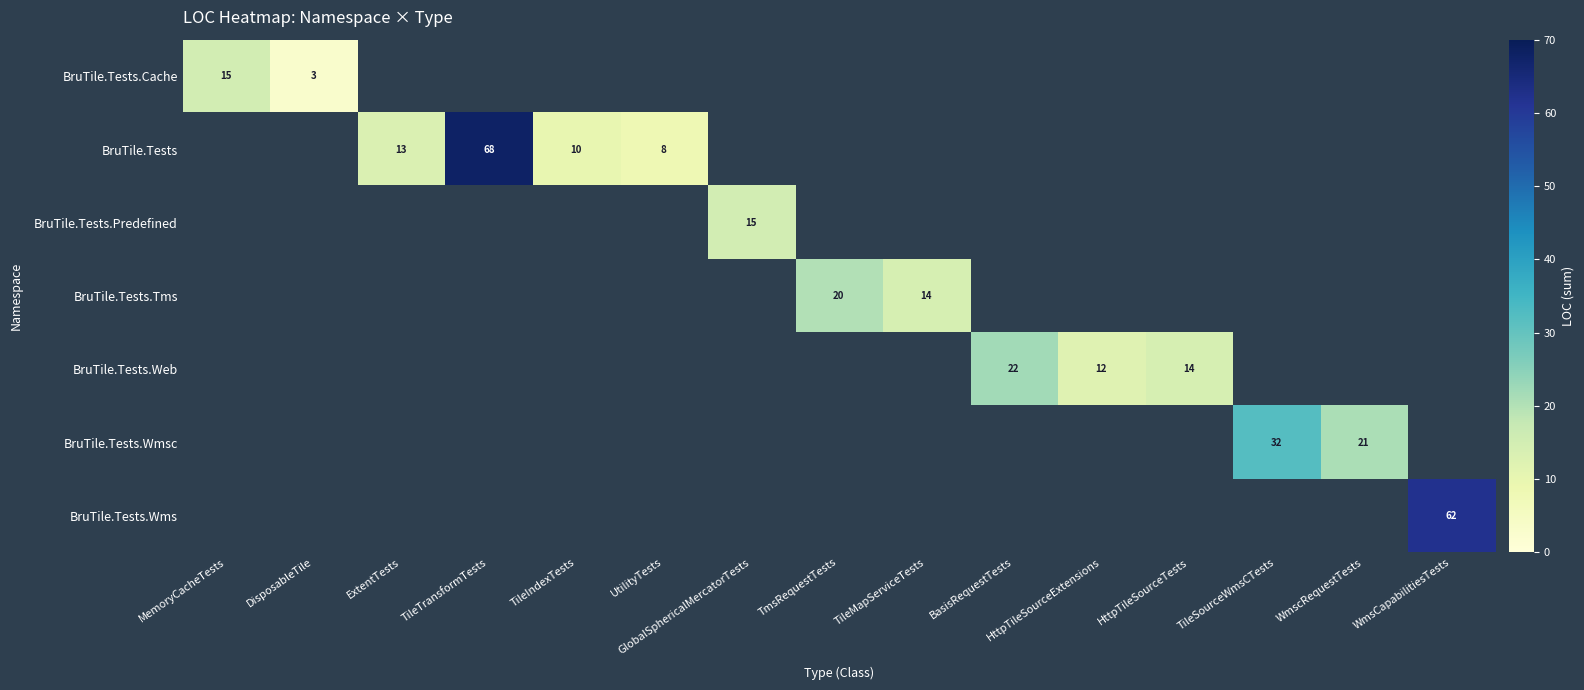

What is the sum of all BruTile.Tests.Web values?

48